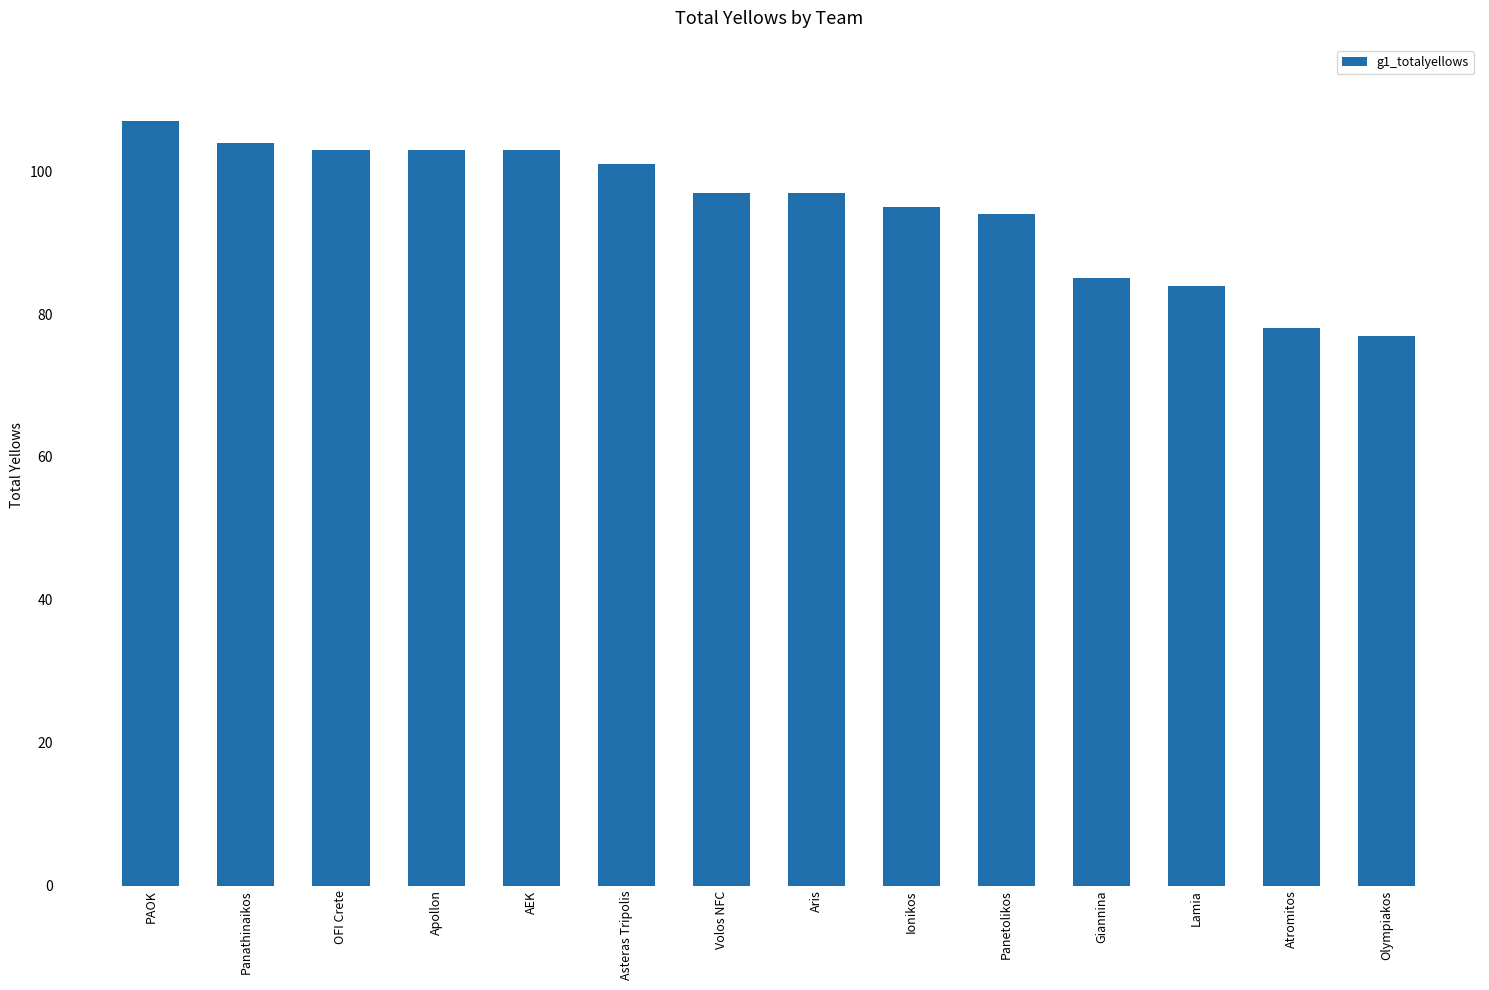

What is the label of the 14th bar from the right?

PAOK